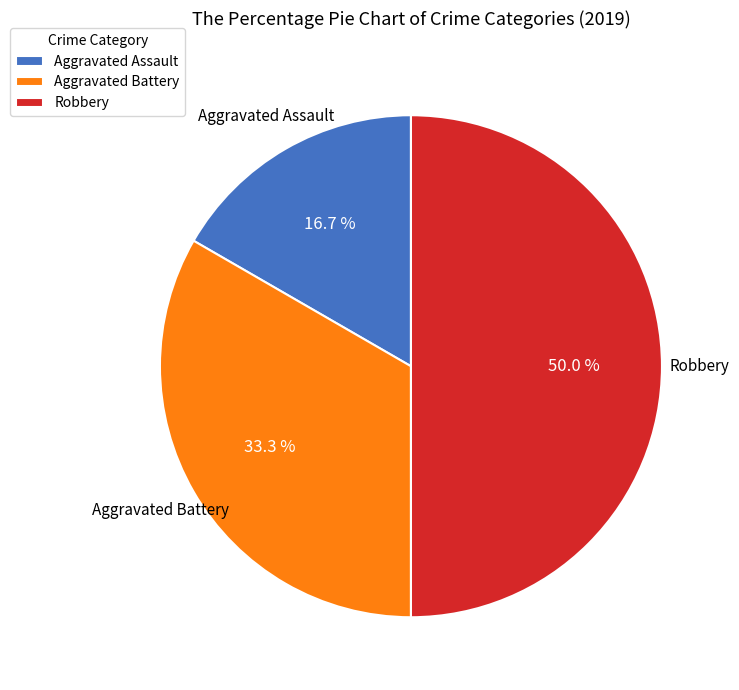

Which category has the biggest portion of the pie?

Robbery